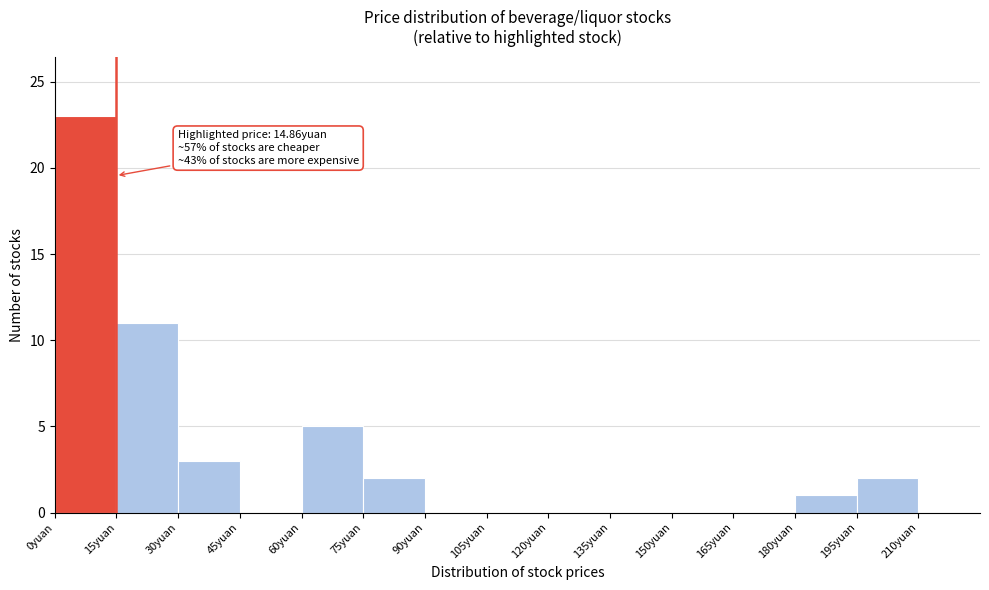

Which range on the x-axis has the tallest bar?

0 to 15